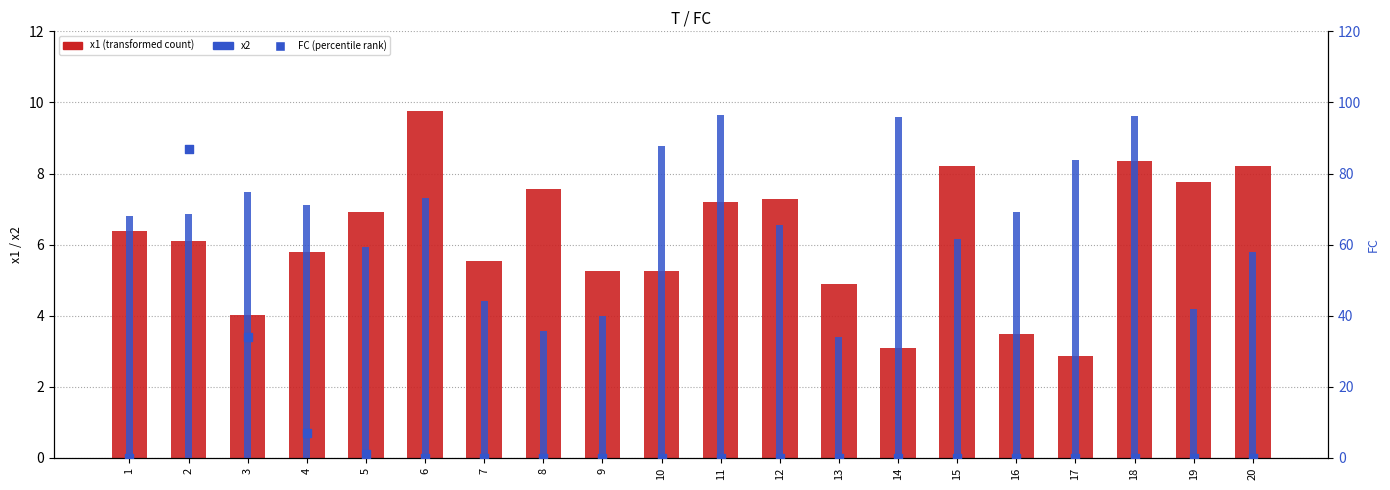

At which category is the sum across all series the highest?

2